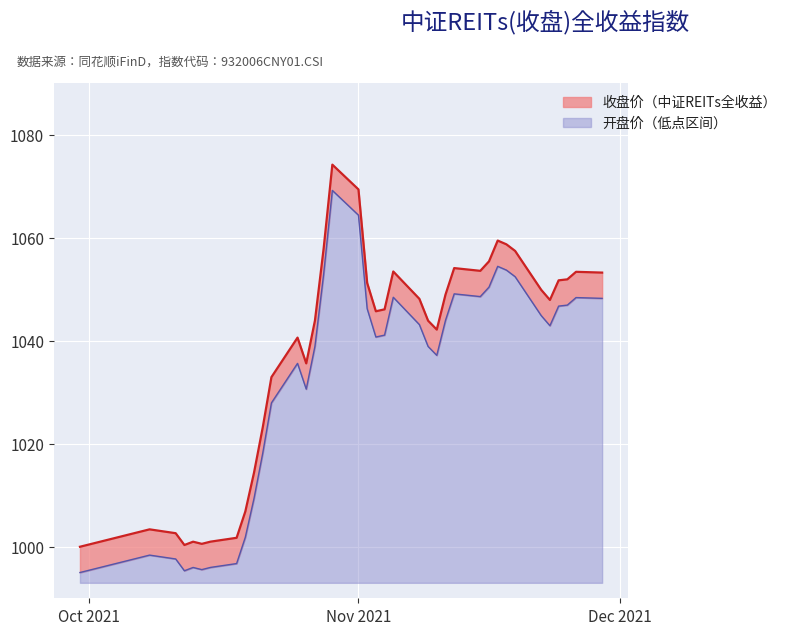

True or false: 收盘价 and 开盘价 intersect in this chart.

False